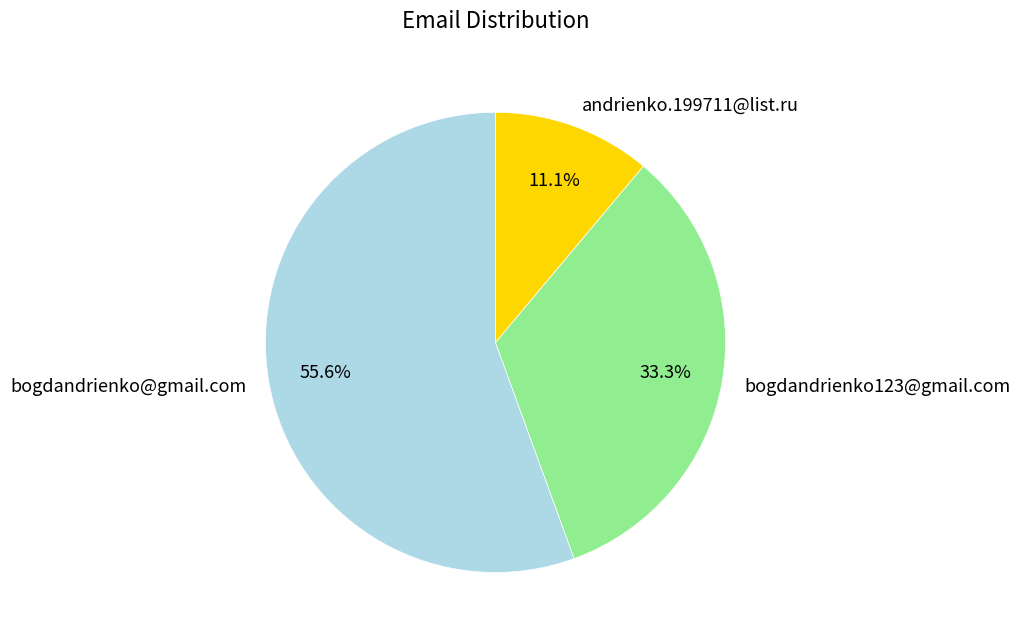

True or false: andrienko.199711@list.ru accounts for 21% of the total.

False